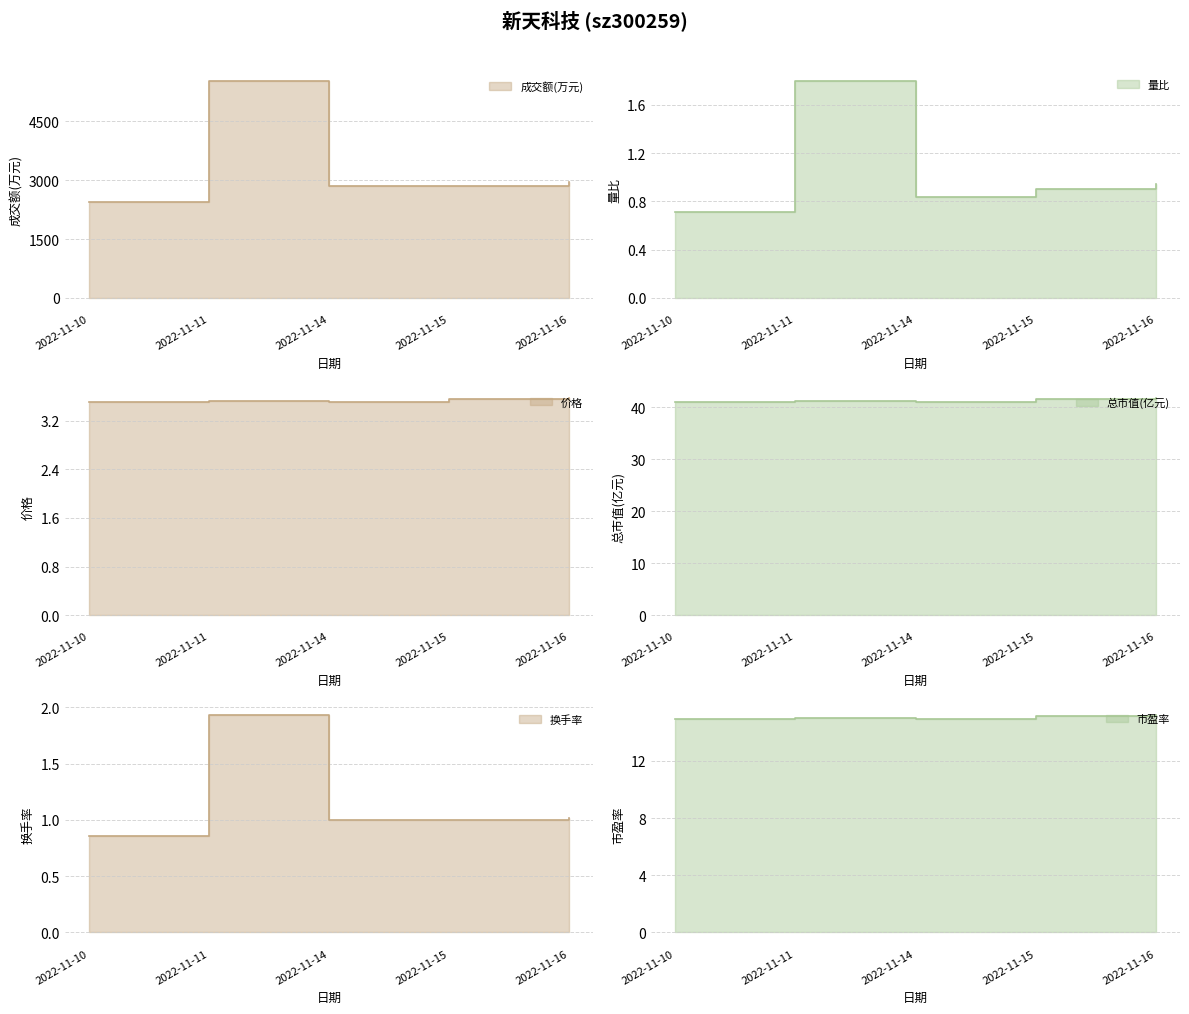

Is it true that 价格 equals 3.6 at 2022-11-16?

True